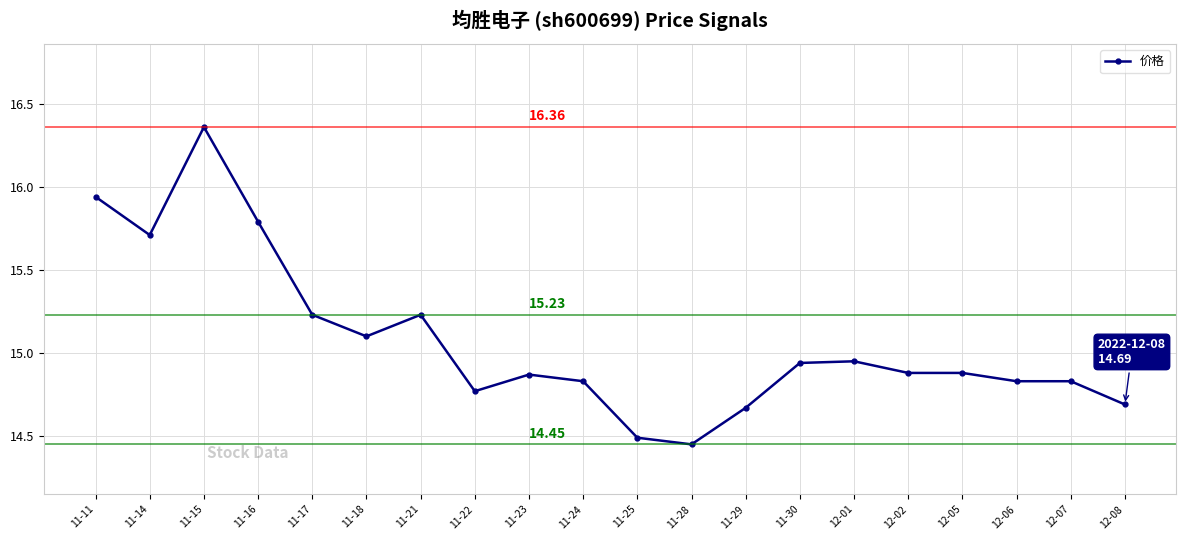

What is the label of the 8th point from the left?

11-22